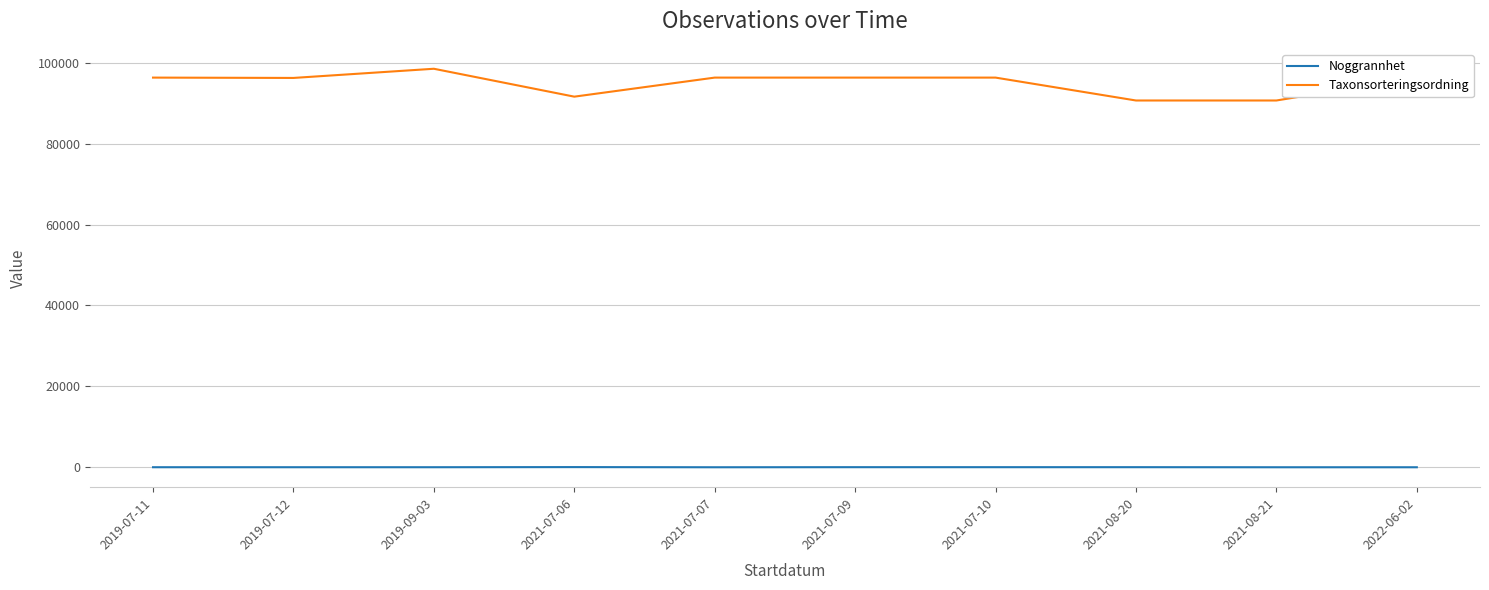

List the series in order of their peak value, lowest first.

Noggrannhet, Taxonsorteringsordning